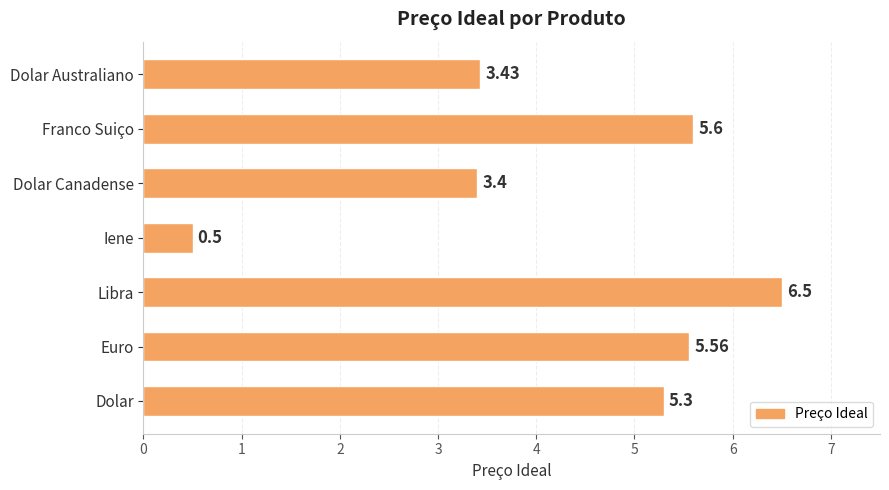

What is the difference between the maximum and second lowest values?

3.1